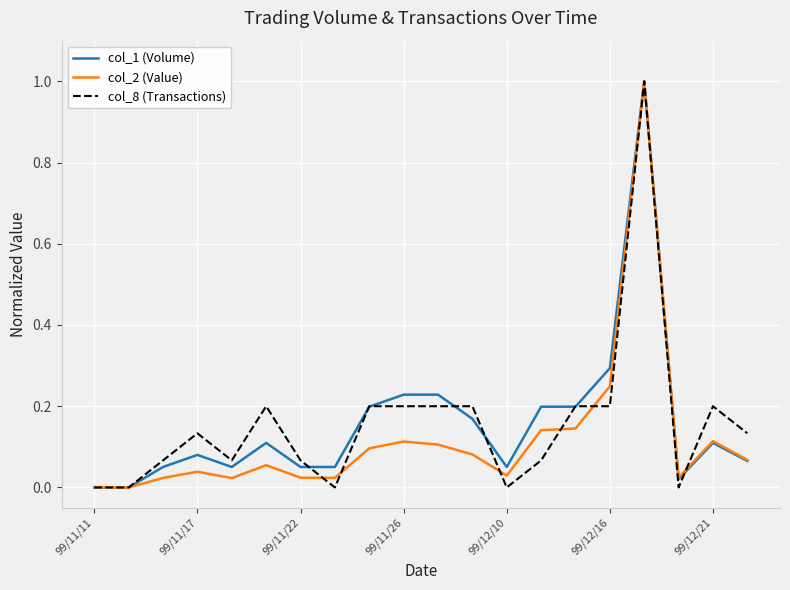

What is the highest value of the col_1 (Volume) series?

1.0